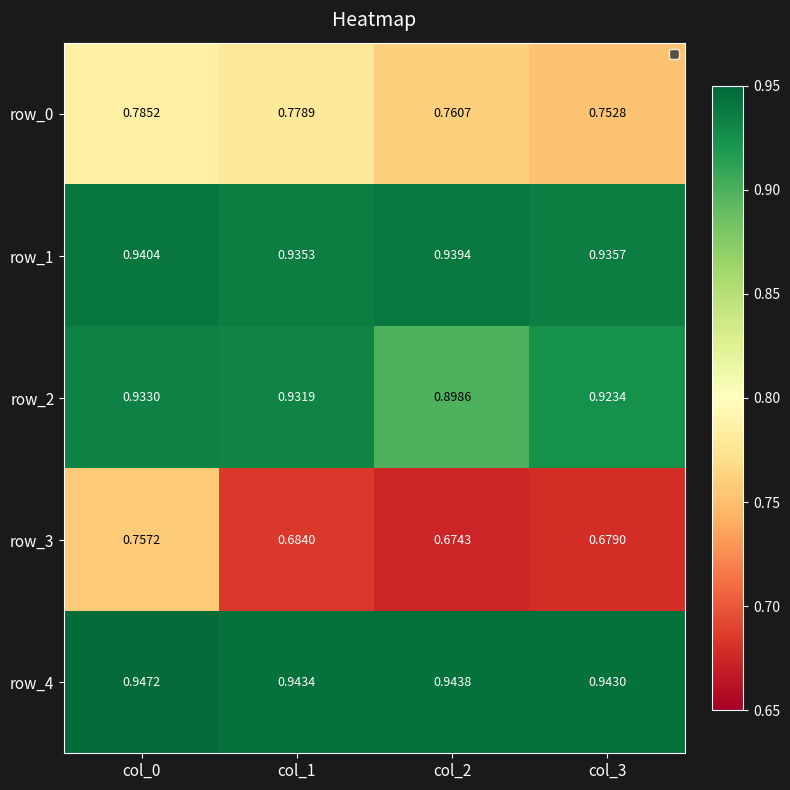

Which series has the largest range (max minus min)?

row_3